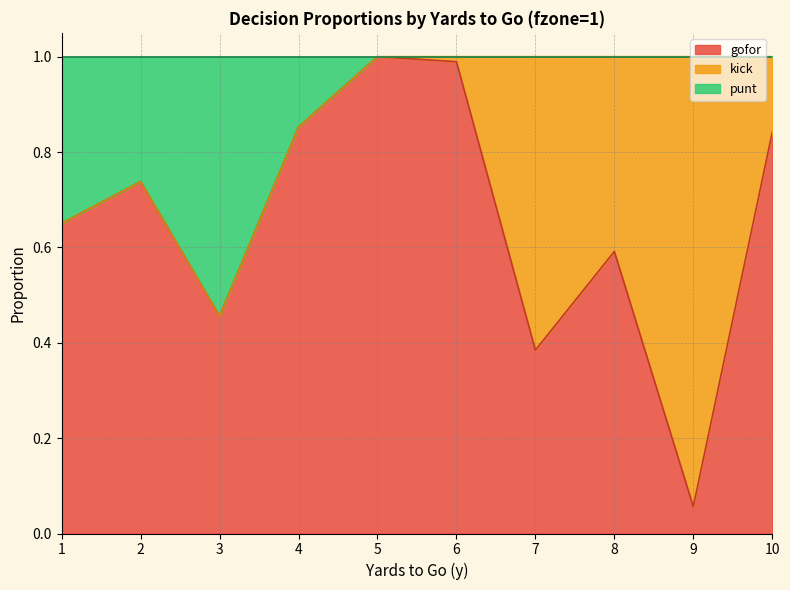

True or false: gofor and punt intersect in this chart.

False